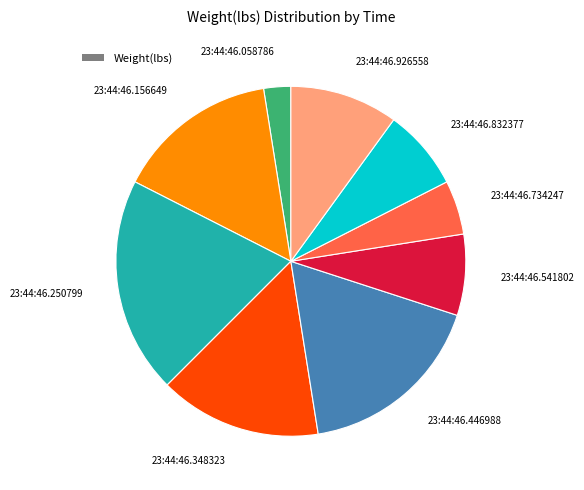

Does any single category account for the majority?

No